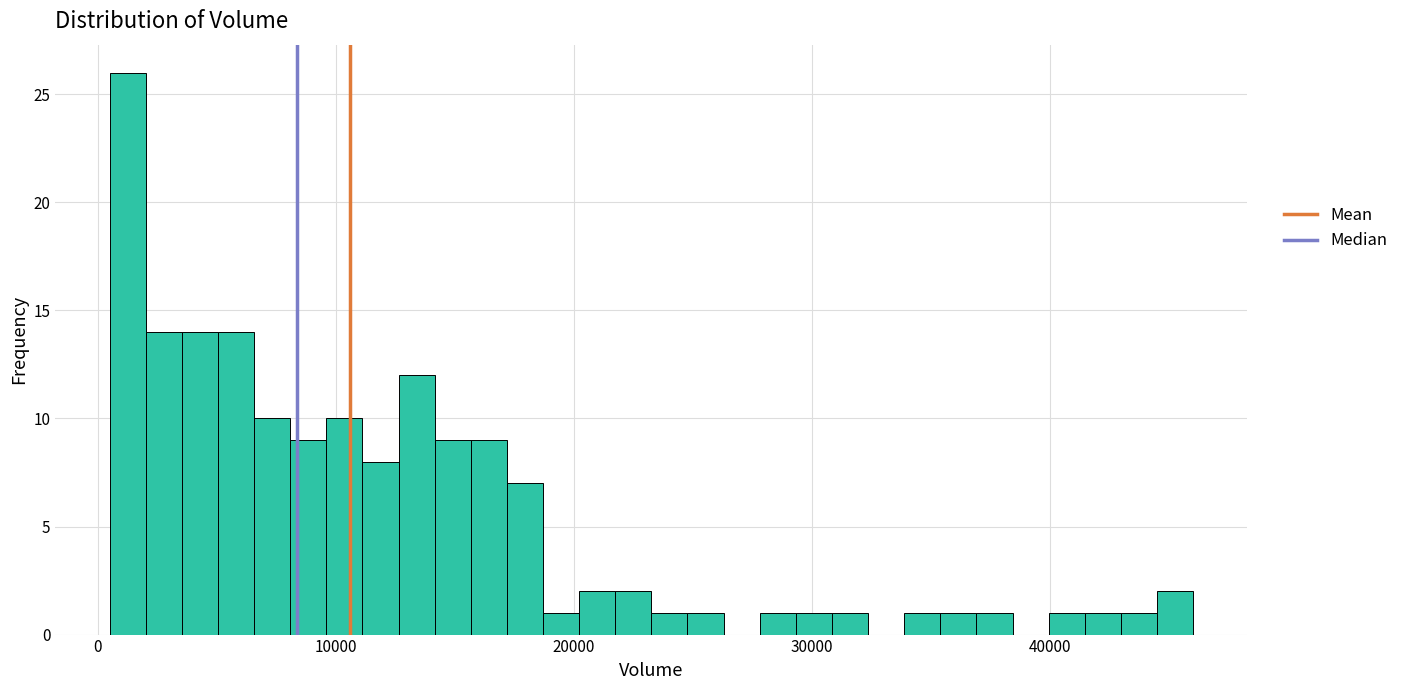

Around what value on the x-axis is the tallest bar? Give the approximate position of its centre, as read against the axis.

1000